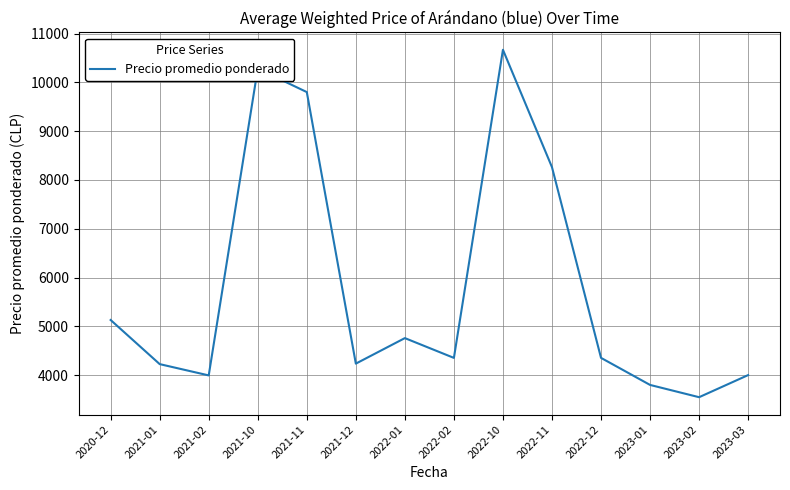

Where is the first local maximum?

2021-10